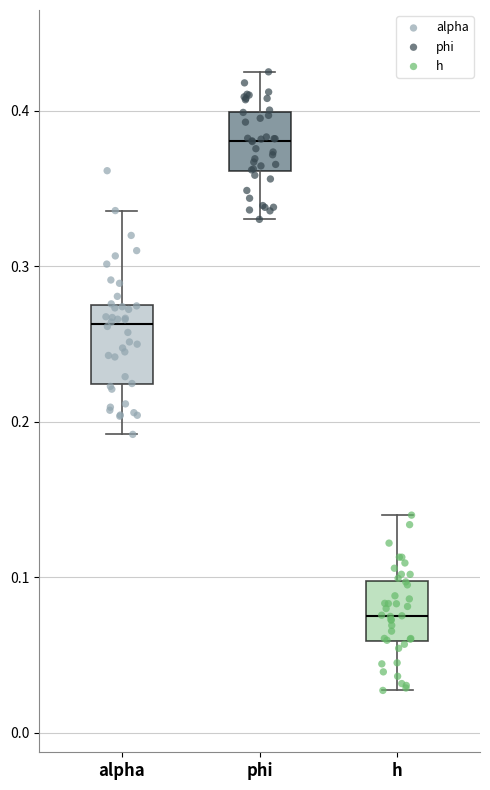

Where does the upper whisker of the box for phi end on the y-axis? The values are not printed on the chart, so give them approximately, as read against the axis.

0.43